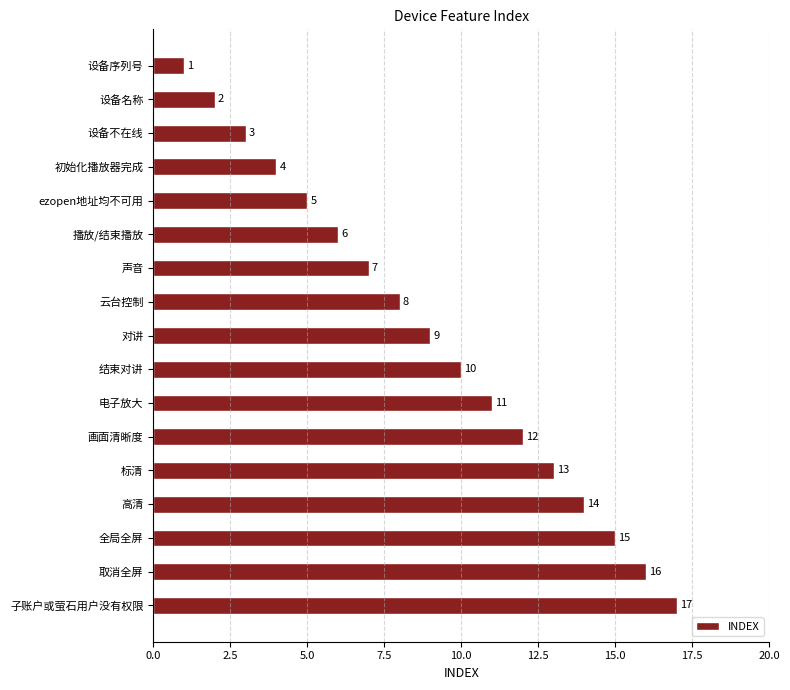

What is the difference between the maximum and second lowest values?

15